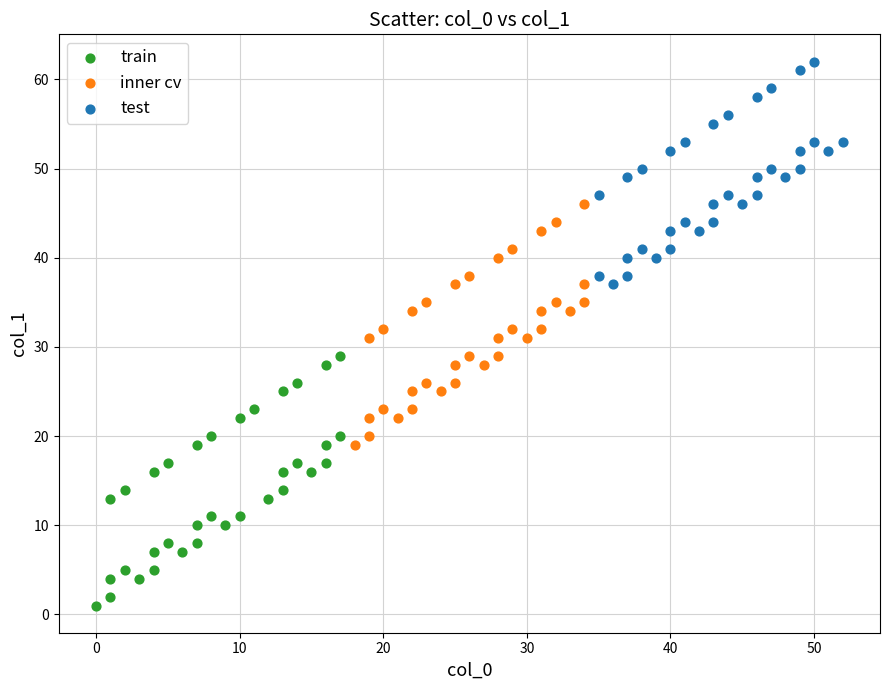

Which series reaches the maximum Y coordinate?

test